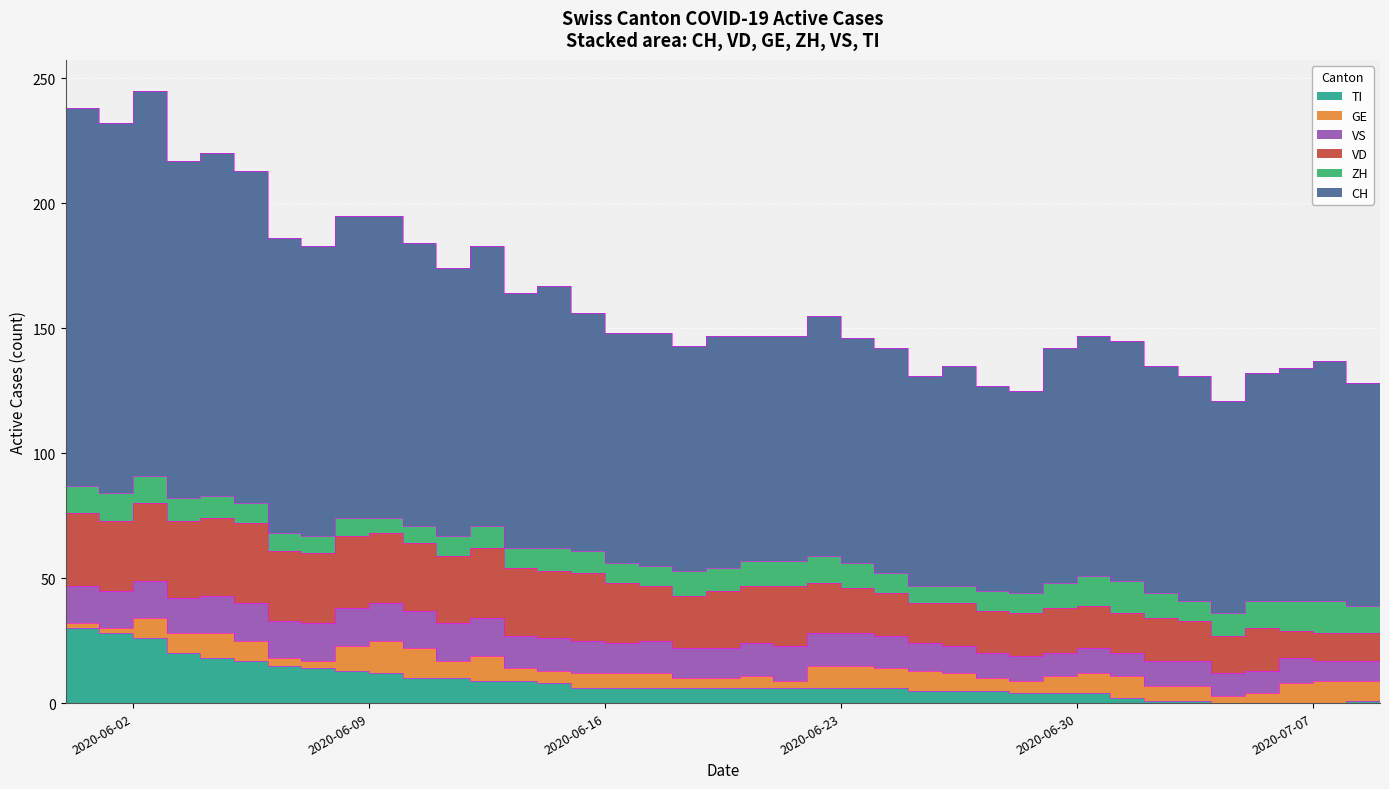

What is the spread (max minus min) of values at 9?

115